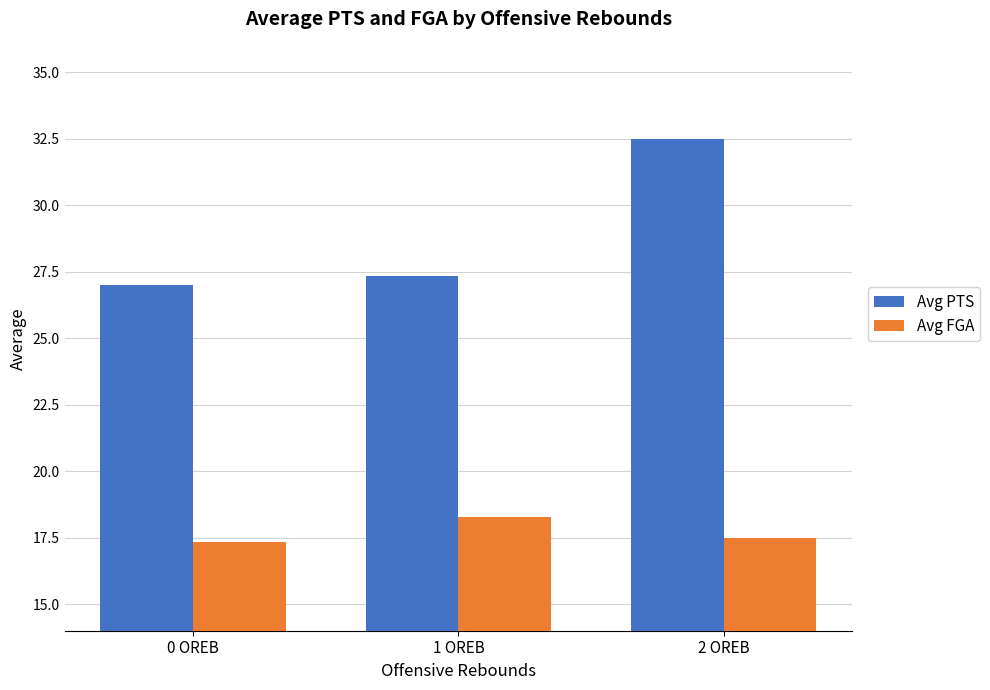

What is the label of the 1st bar from the left?

0 OREB